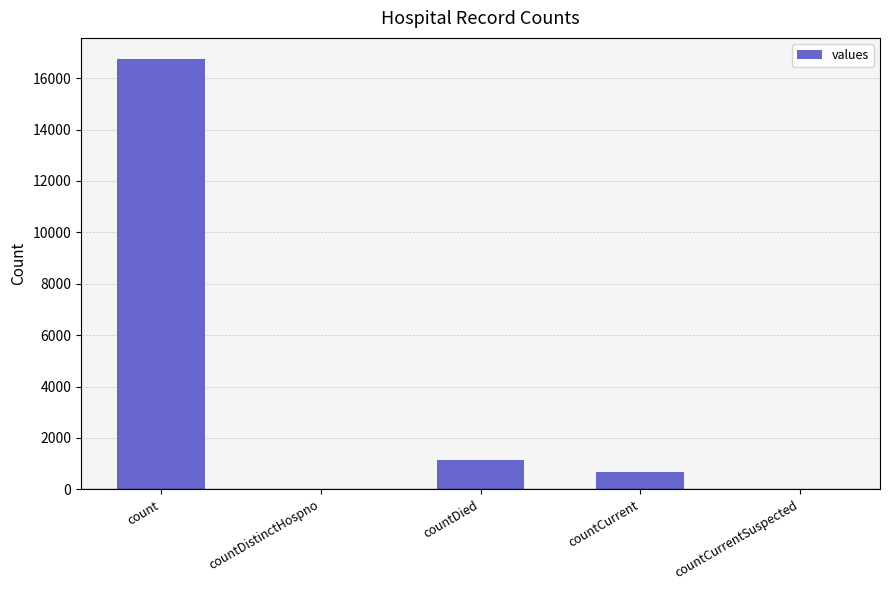

At which label is the value closest to 8364?

countDied